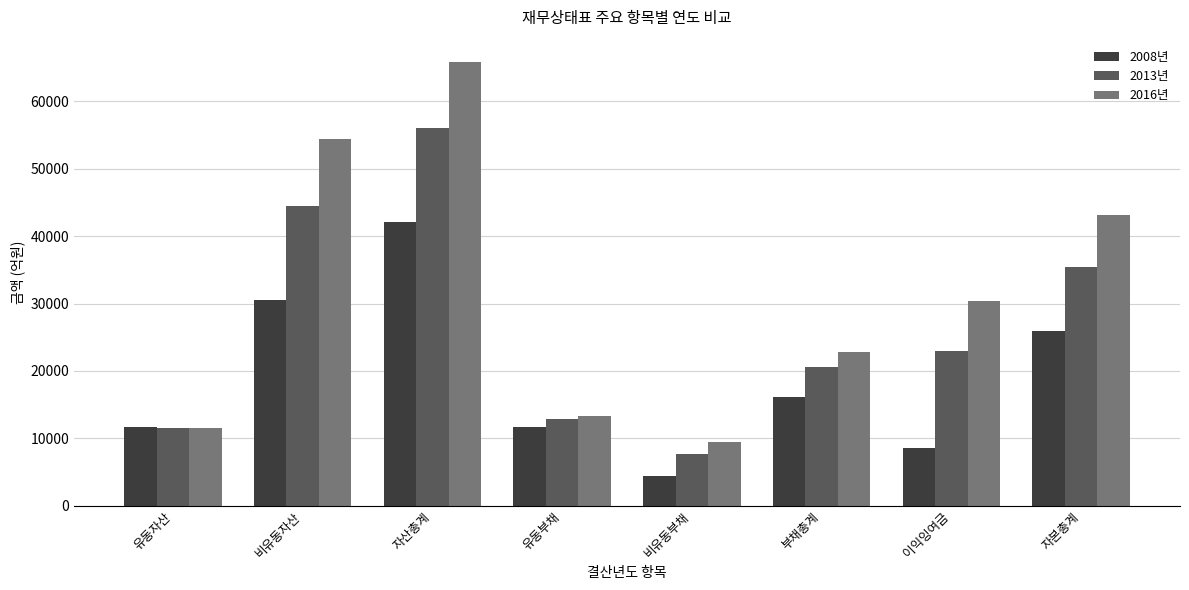

What is the difference between the highest and lowest values at 자본총계?

17119.2